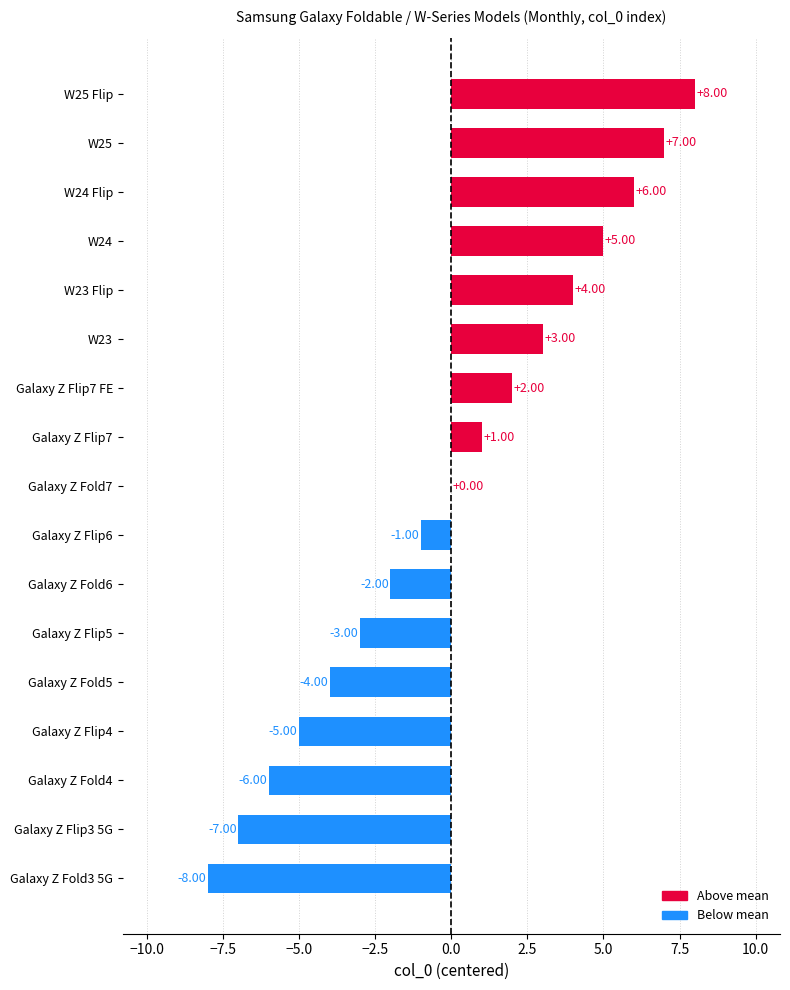

What is the sum of the values at W25 and Galaxy Z Fold6?

5